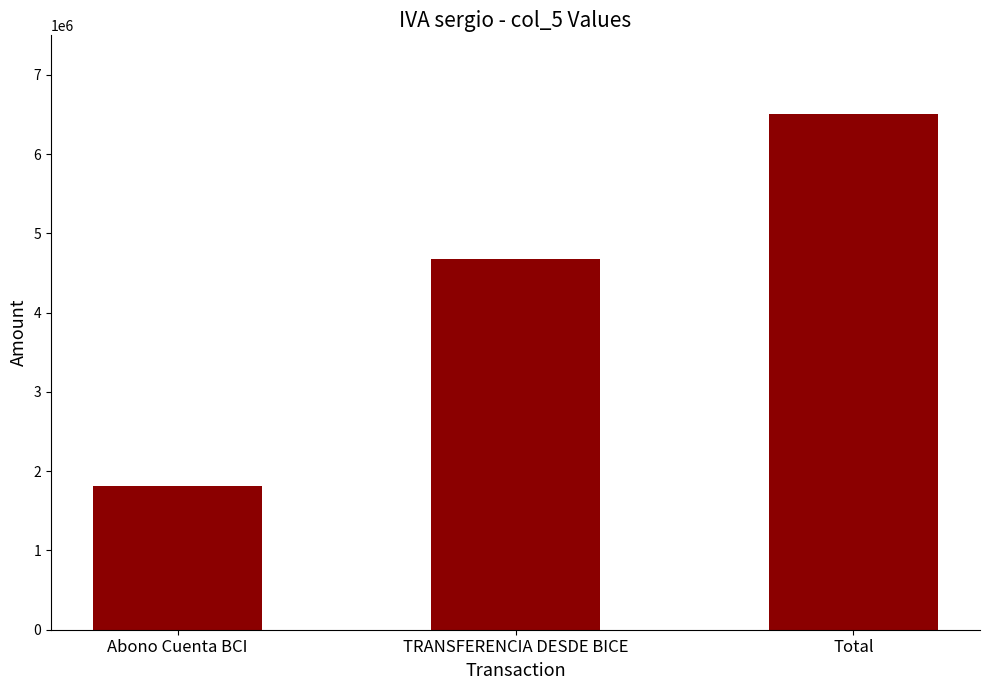

Approximately how many times larger is the value at Total compared to TRANSFERENCIA DESDE BICE?

1.4